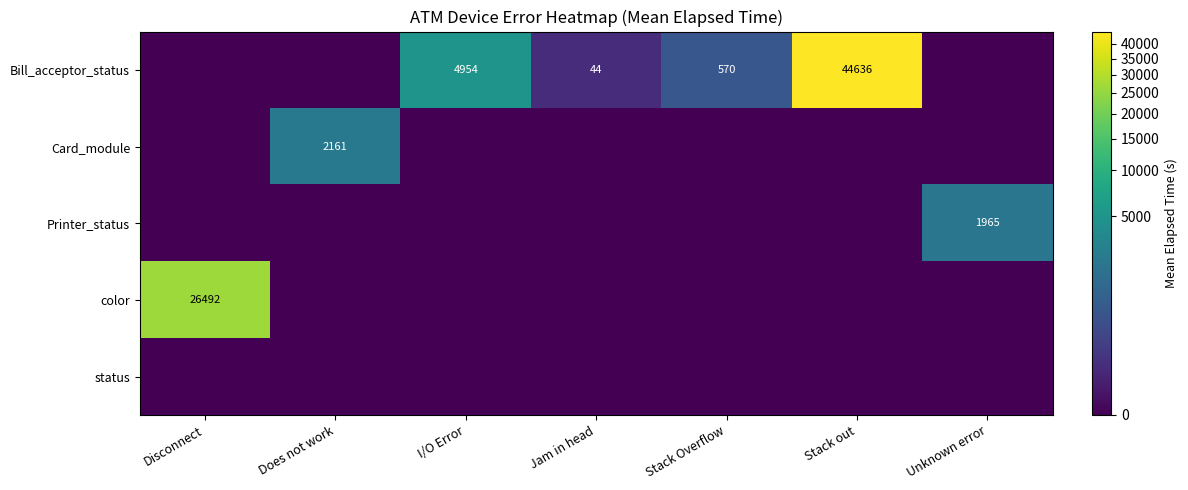

The value of Bill_acceptor_status at Jam in head is 44. True or false?

True